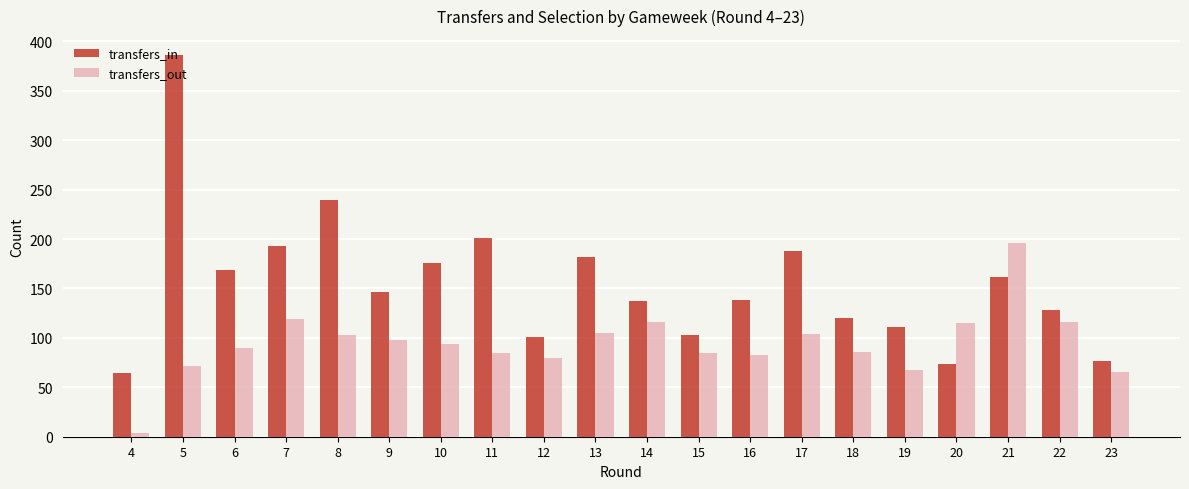

How many bars are there in total?

40